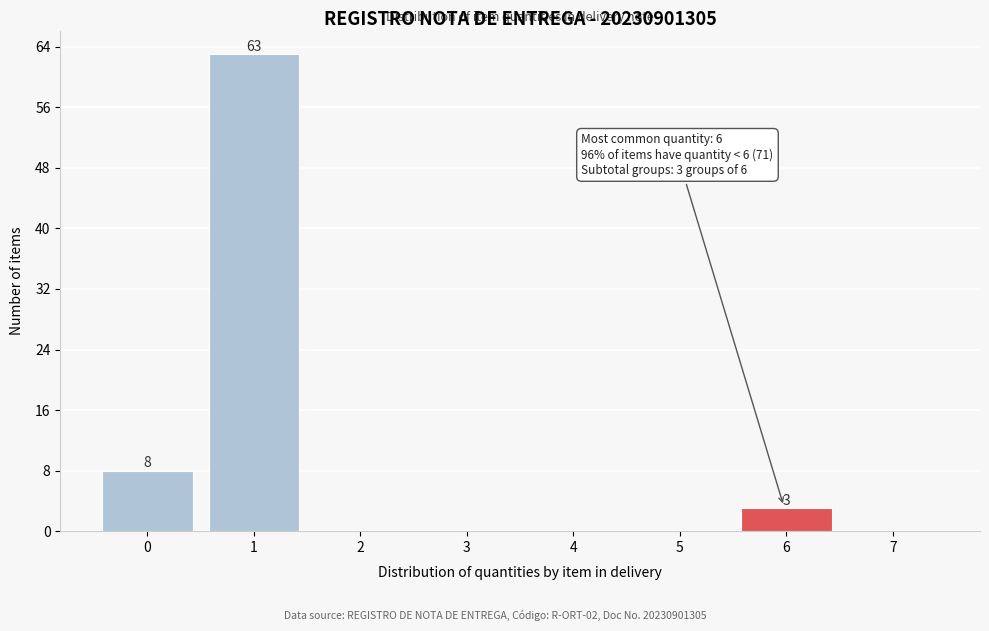

Reading left to right, what are all the values shown in this chart?

0=8	1=63	2=0	3=0	4=0	5=0	6=3	7=0